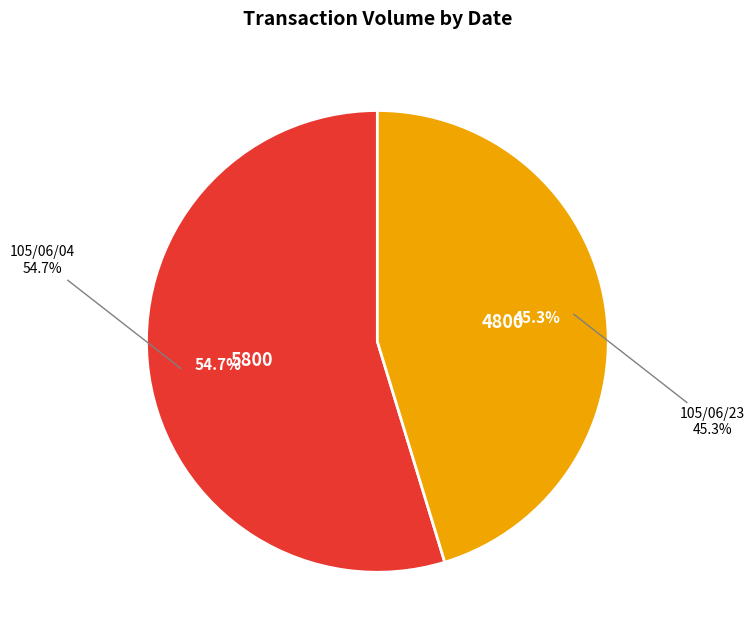

What percentage do 105/06/04 and 105/06/23 together represent?

100.0%